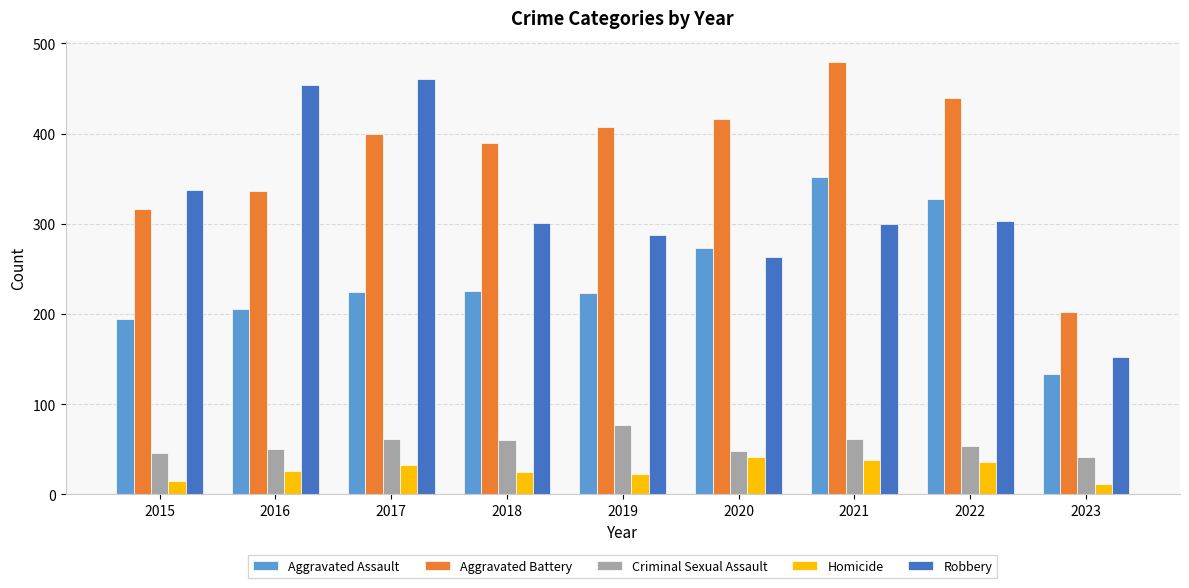

Which series has the widest spread of values?

Robbery